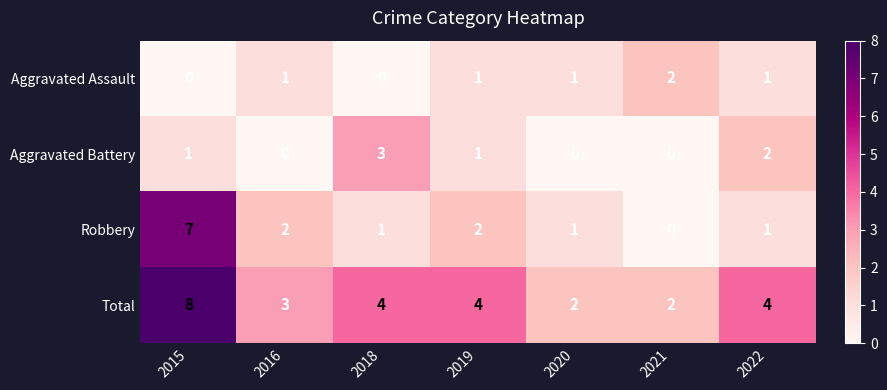

Reading left to right, what are all the values shown in this chart?

Aggravated Assault: 0	1	0	1	1	2	1
Aggravated Battery: 1	0	3	1	0	0	2
Robbery: 7	2	1	2	1	0	1
Total: 8	3	4	4	2	2	4